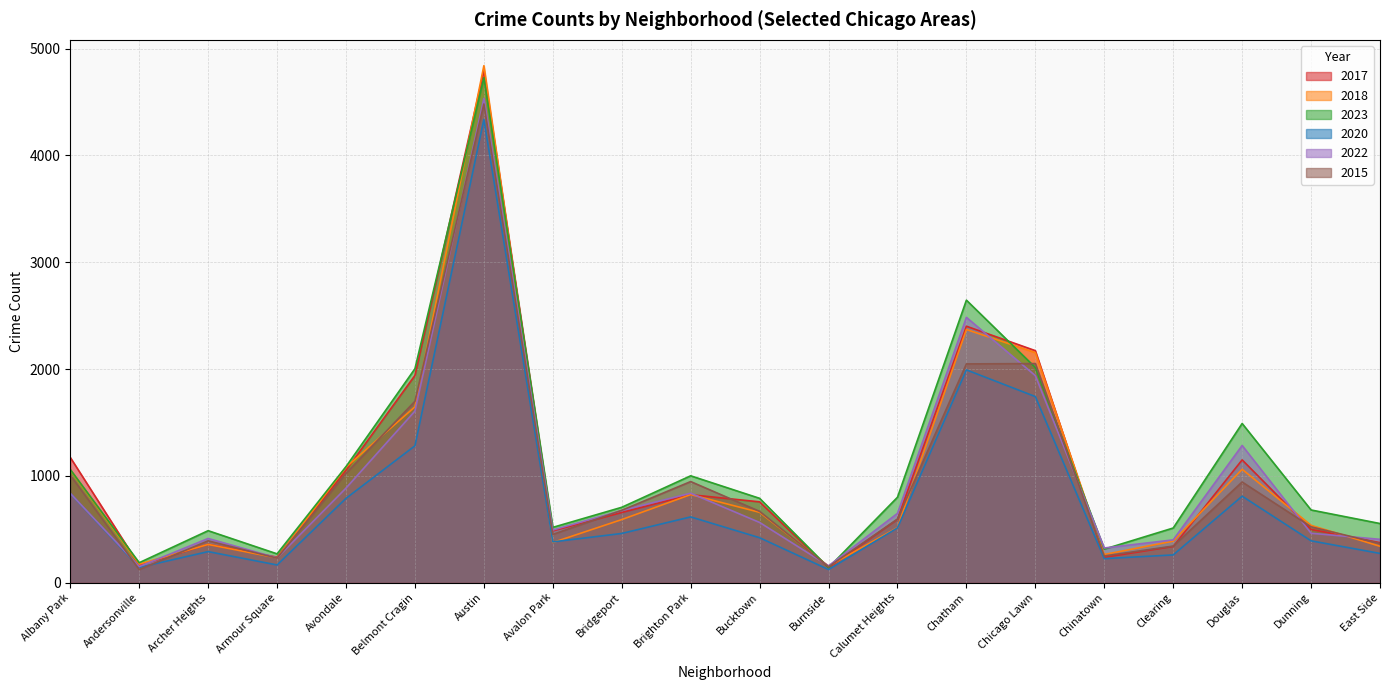

The 2018 series shows 195 at East Side. True or false?

False